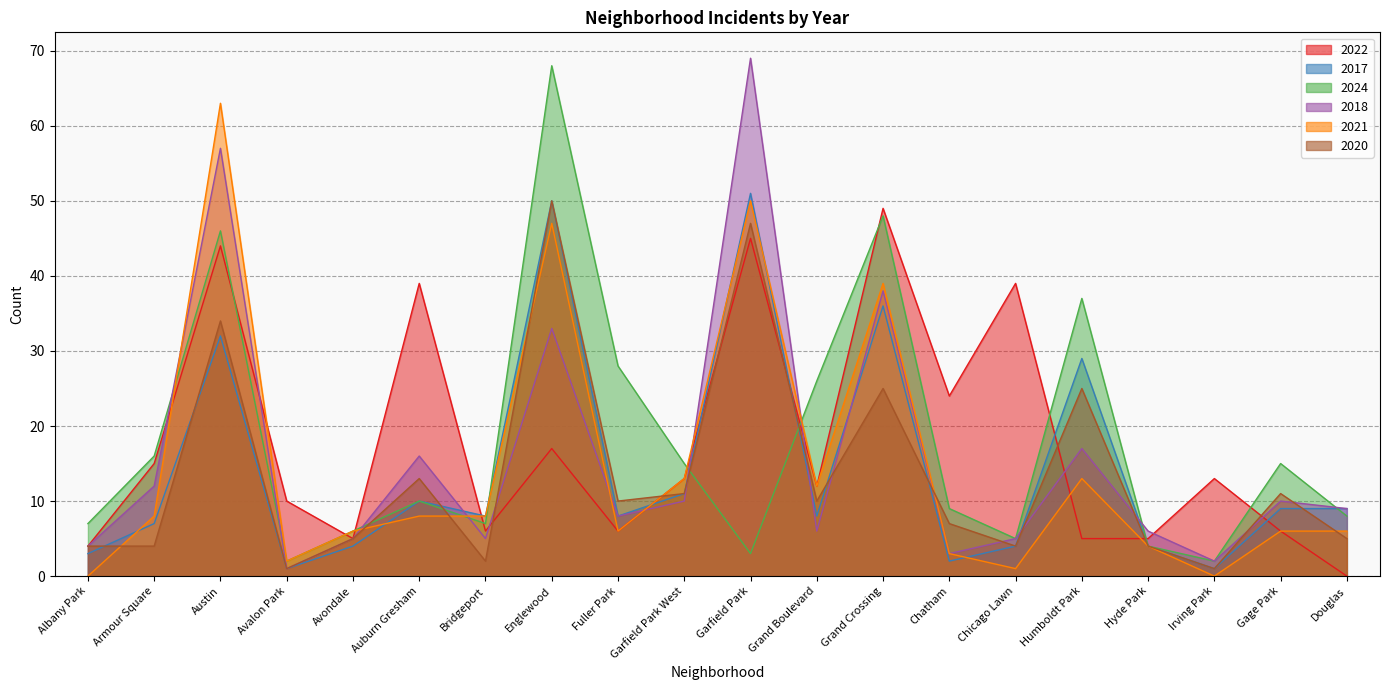

What is the spread (max minus min) of values at Albany Park?

7